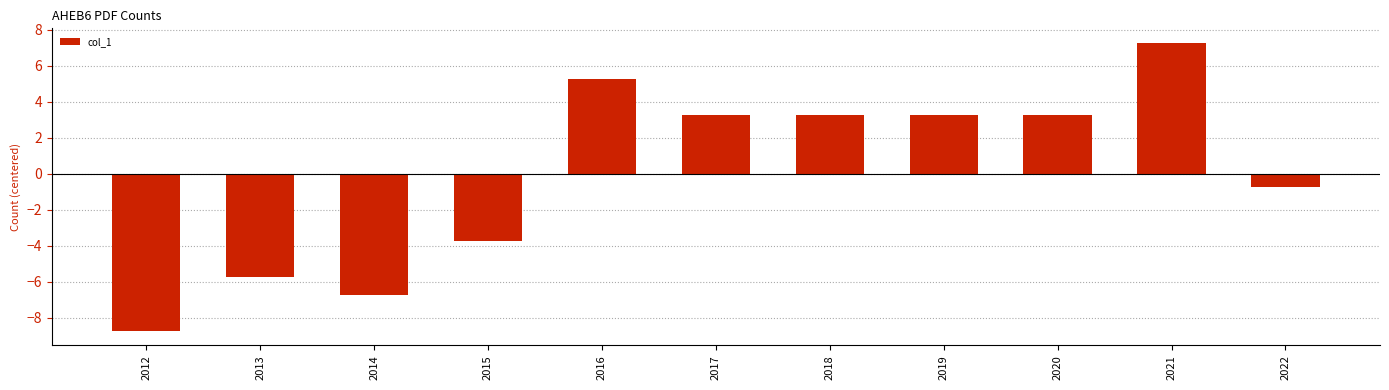

Reading right to left, list all the values displayed in this chart.

2022=-0.7	2021=7.3	2020=3.3	2019=3.3	2018=3.3	2017=3.3	2016=5.3	2015=-3.7	2014=-6.7	2013=-5.7	2012=-8.7